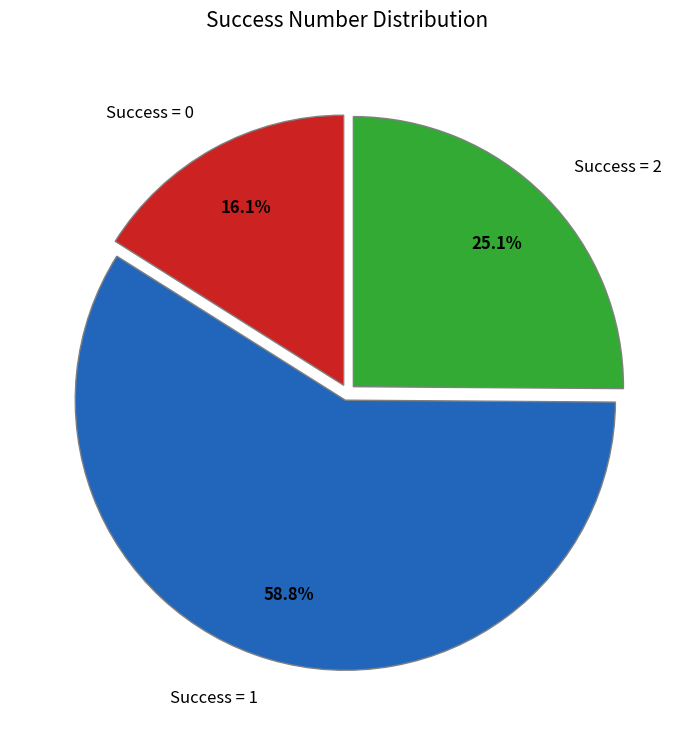

Rank the categories by value from lowest to highest.

Success = 0, Success = 2, Success = 1